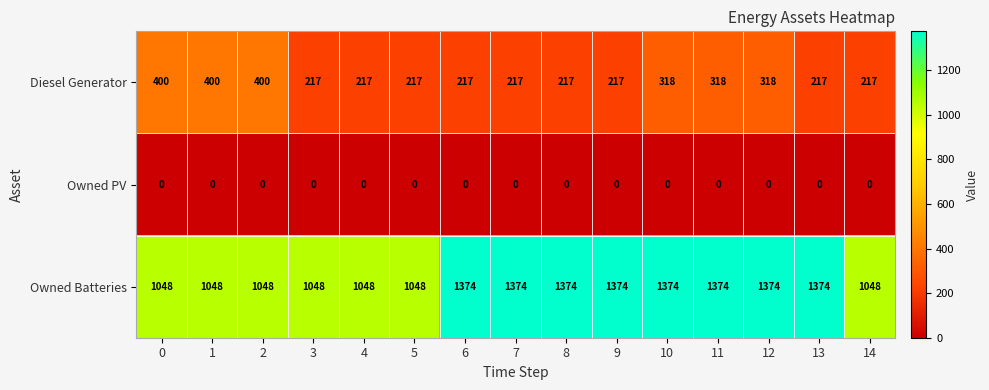

The value of Diesel Generator at 14 is 119. True or false?

False